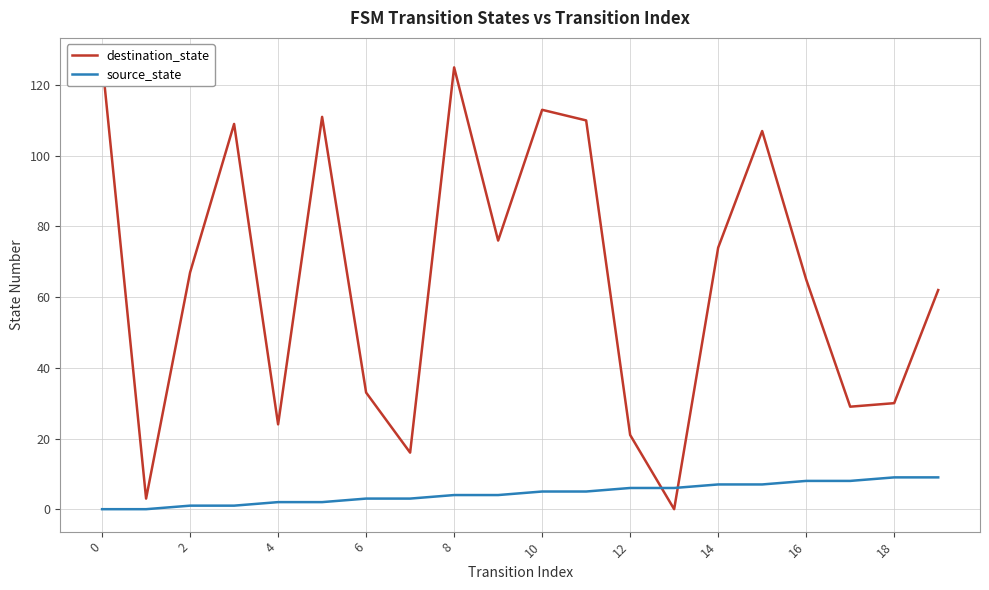

Read the destination_state value at 18, to the nearest 5.

30